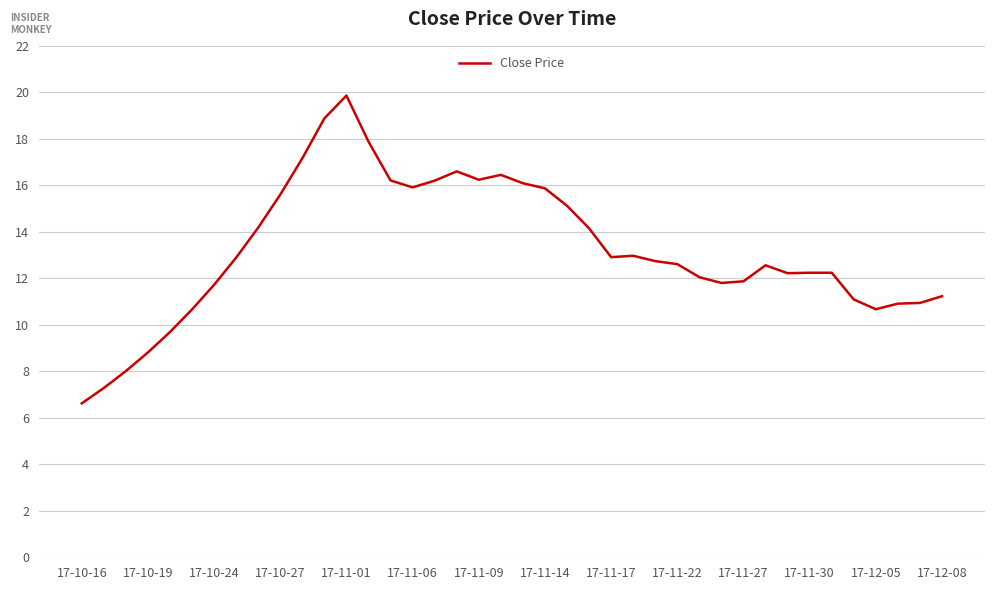

What is the difference between the maximum and minimum values?

13.2